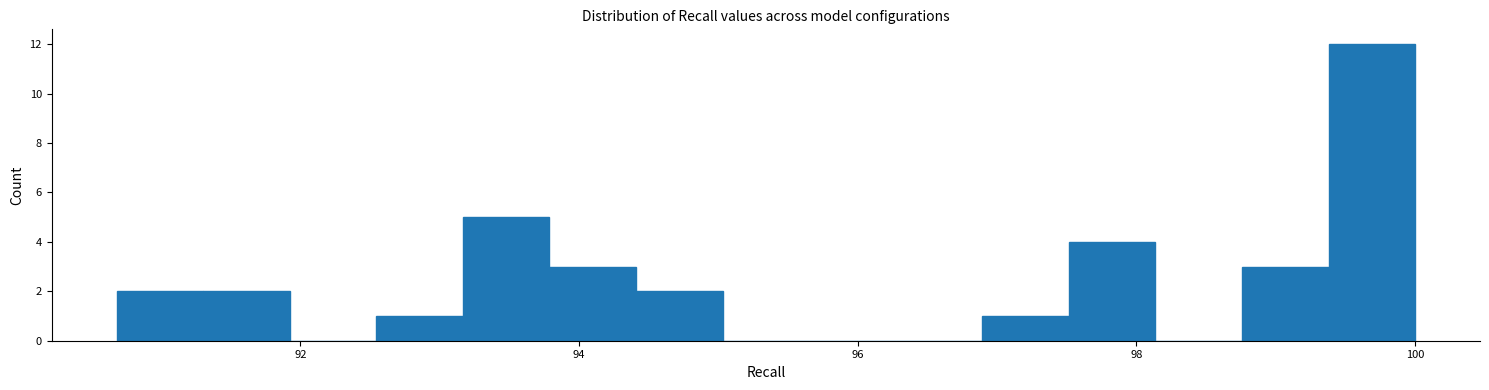

Read against the x-axis, roughly where is the centre of the tallest bar?

99.6